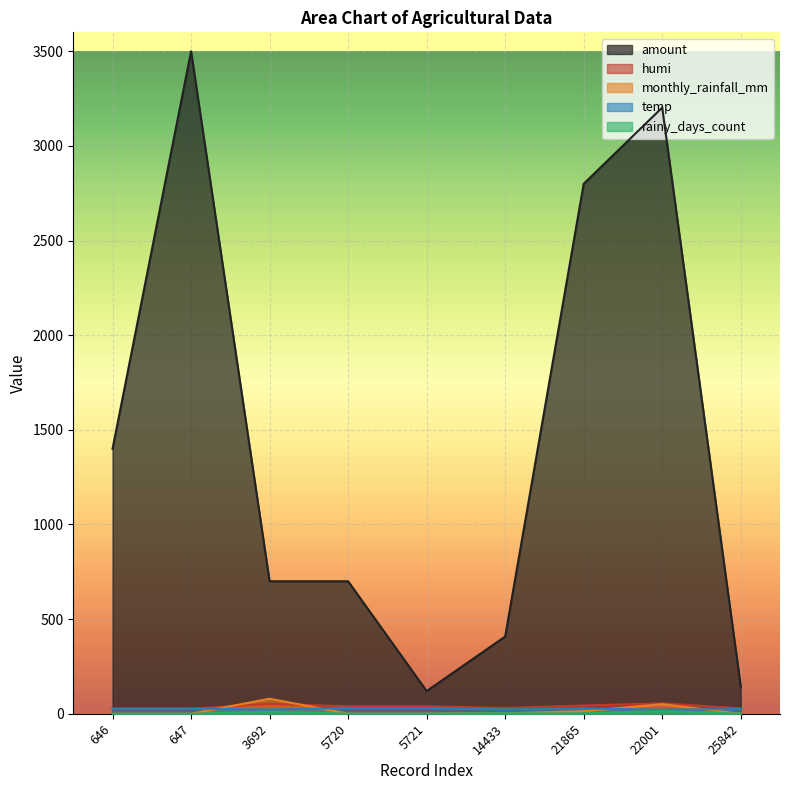

How many data points in rainy_days_count are less than 1?

2